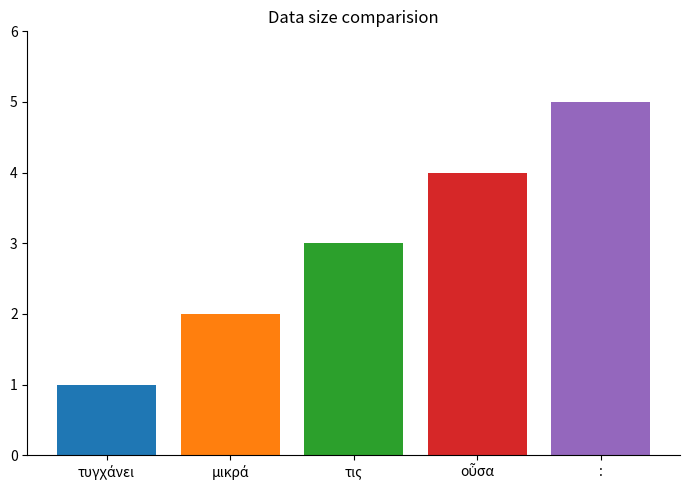

Reading left to right, extract all data points from this chart.

1	2	3	4	5